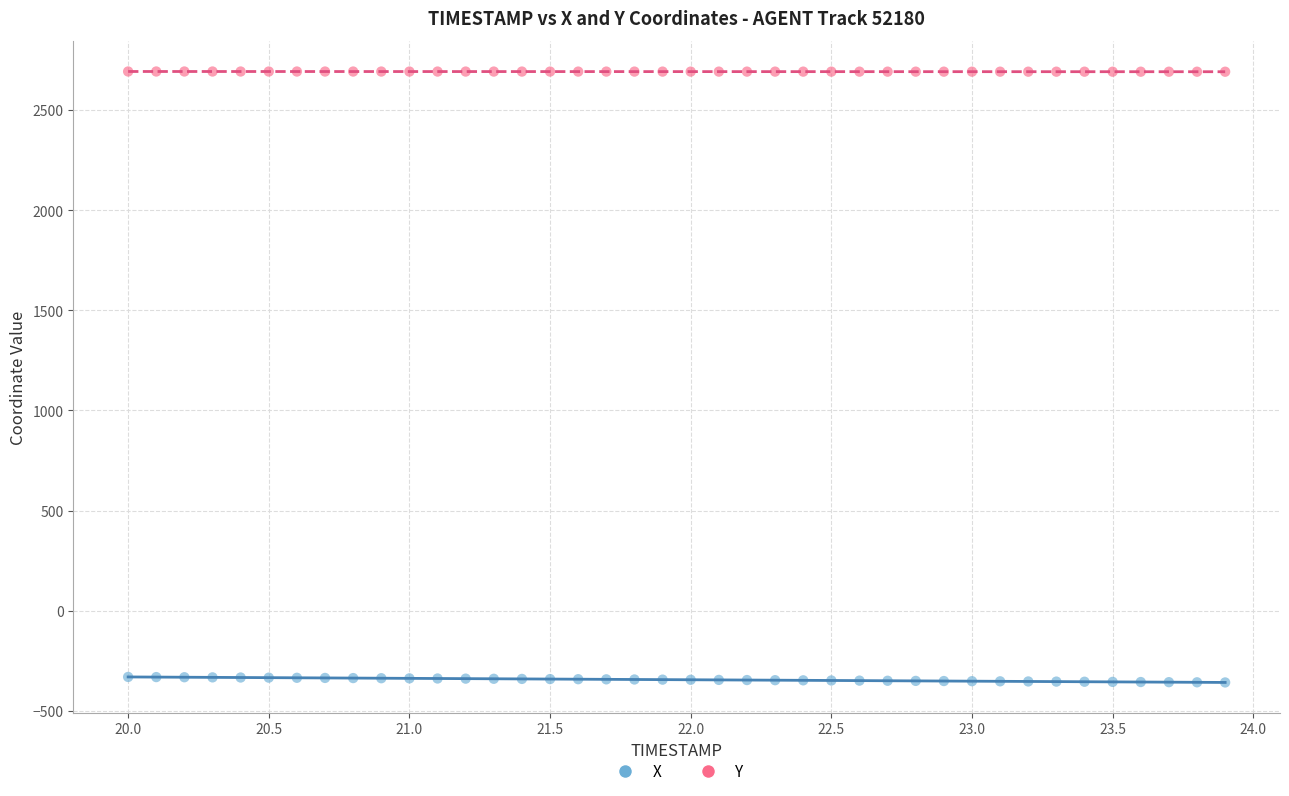

Across all data points, what is the range of Y values (max minus min)?

3051.7